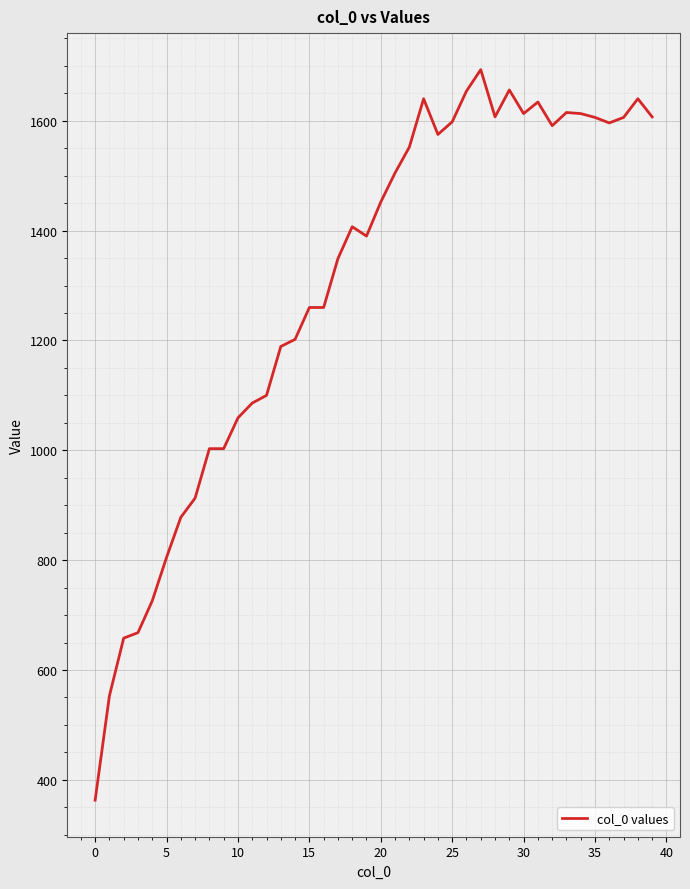

What is the maximum value shown in the chart?

1693